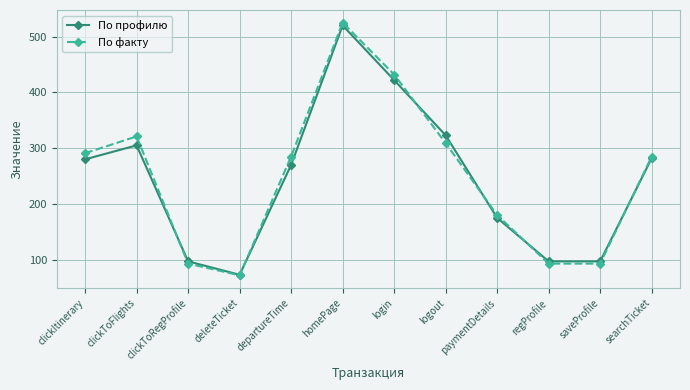

What value does the По профилю series have at homePage?

520